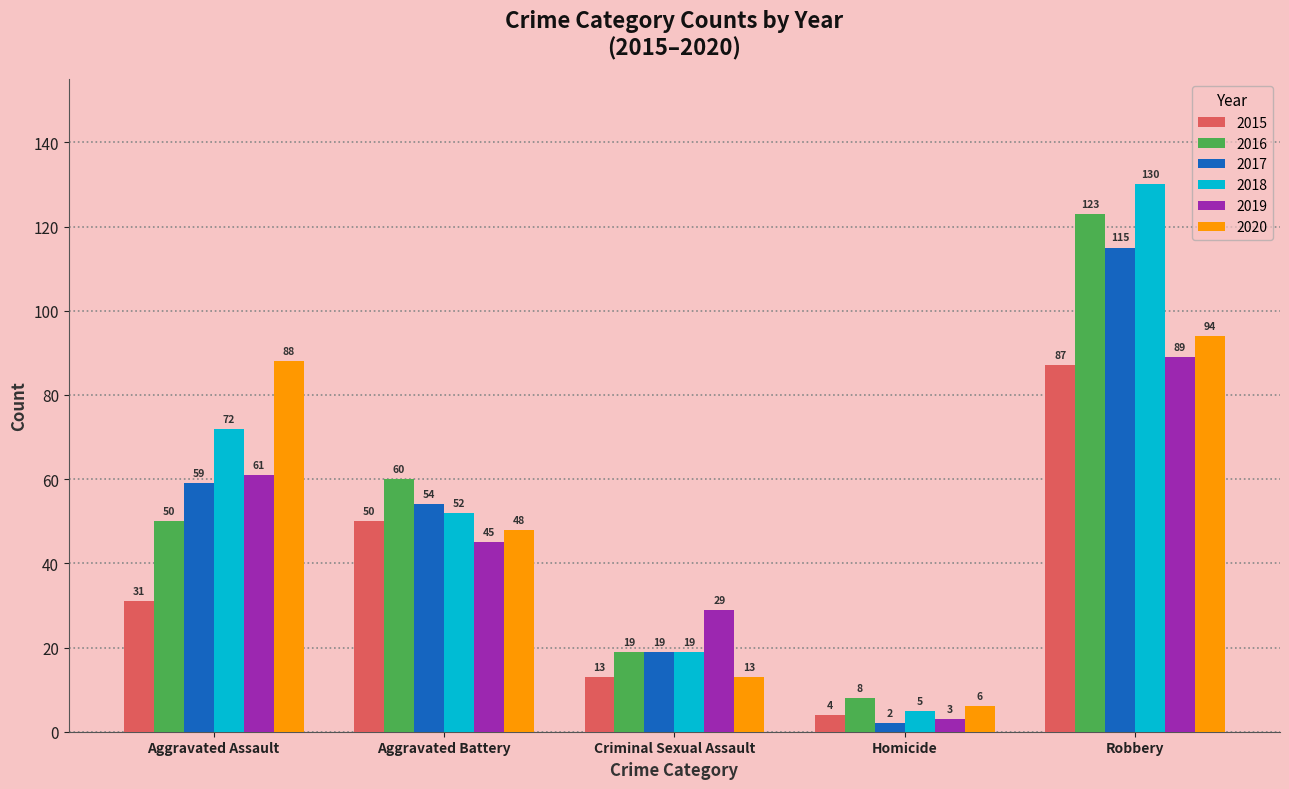

What is the label of the 1st bar from the right?

Robbery